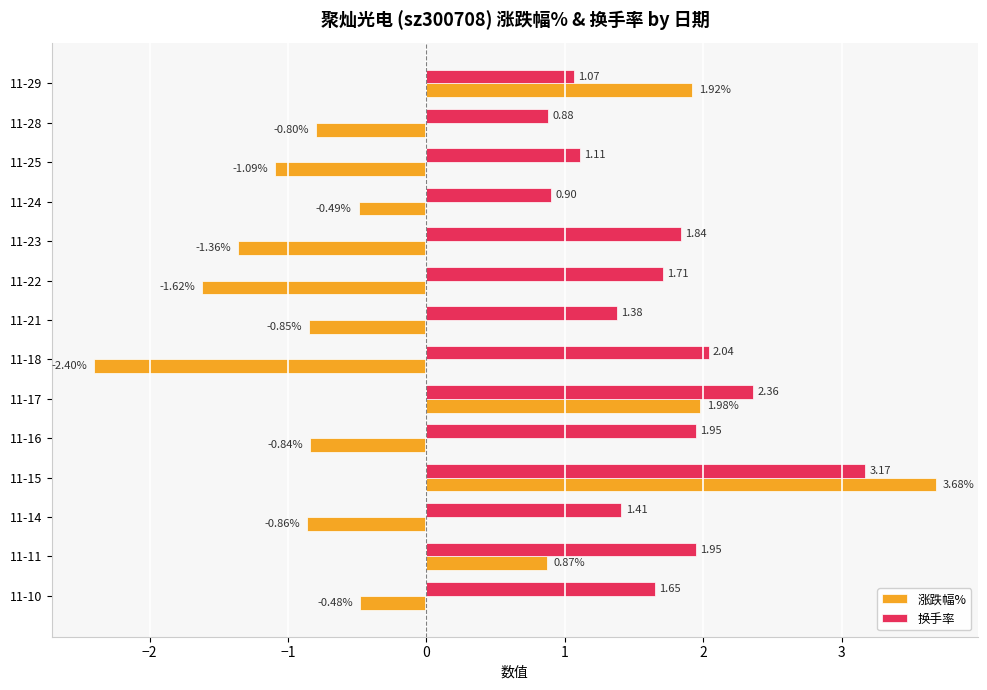

Is the value of 涨跌幅% at 11-25 greater than the value of 换手率 at 11-18?

No